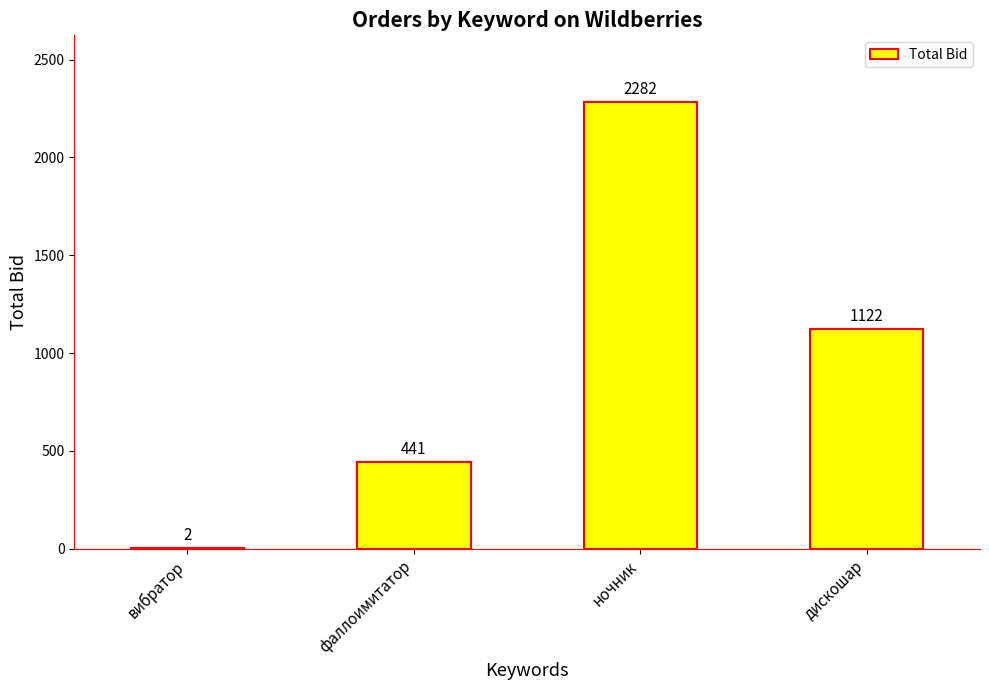

The value at дискошар is 1122. True or false?

True